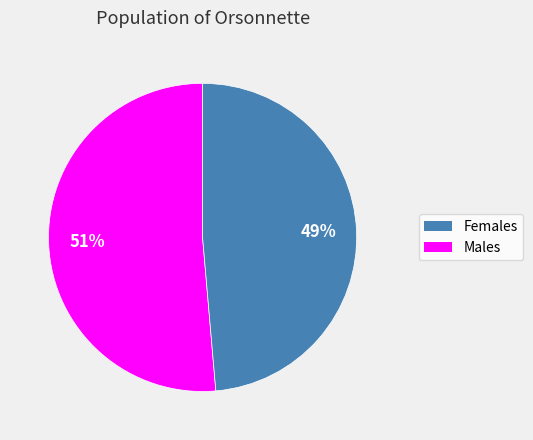

To the nearest percent, what is the average slice percentage?

50%